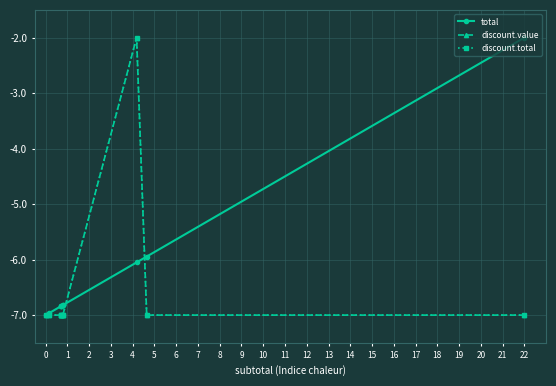

What is the value of the discount.total point at the 2nd from the left?

-7.0